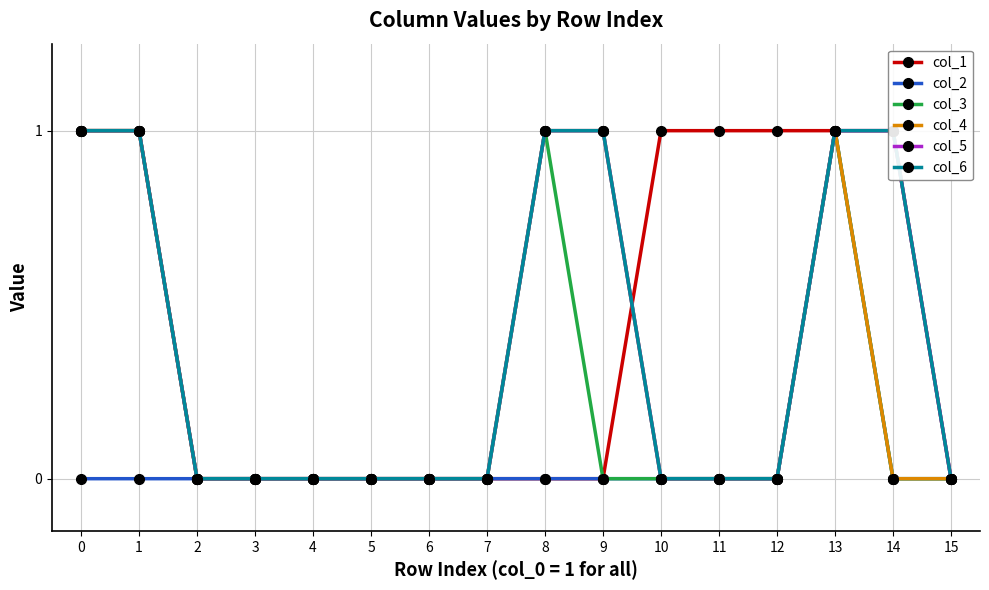

Rank the series at 13 from highest to lowest value.

col_1, col_2, col_3, col_4, col_5, col_6